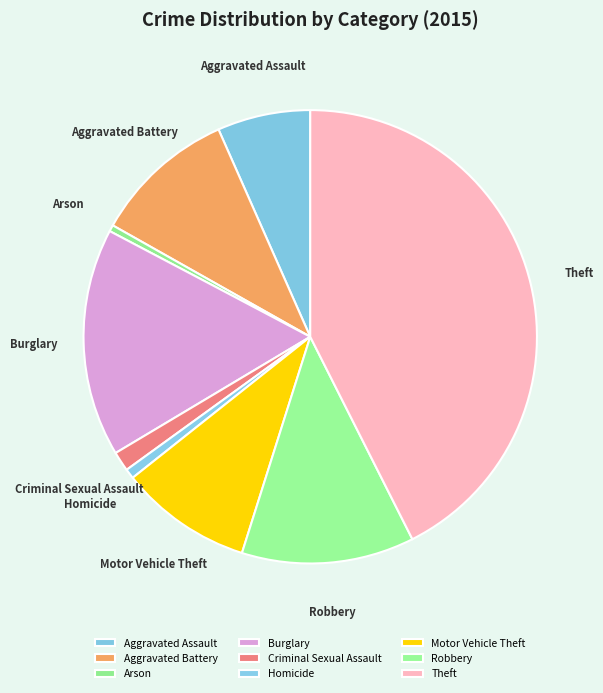

Do Criminal Sexual Assault and Motor Vehicle Theft together represent more than half of the pie?

No